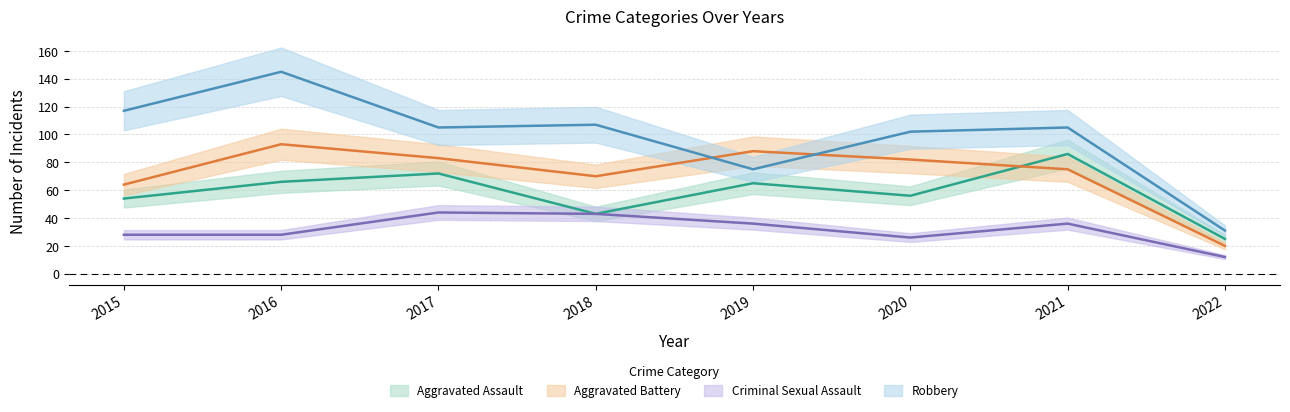

What is the value of the Robbery point at the 6th from the left?

102